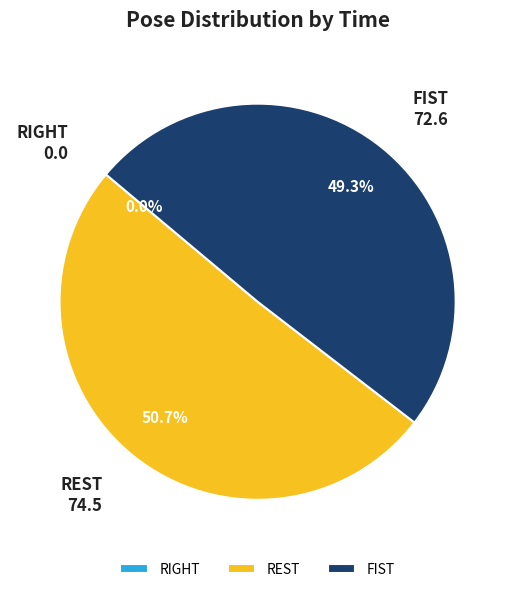

Is it true that REST is 1% of the pie?

False